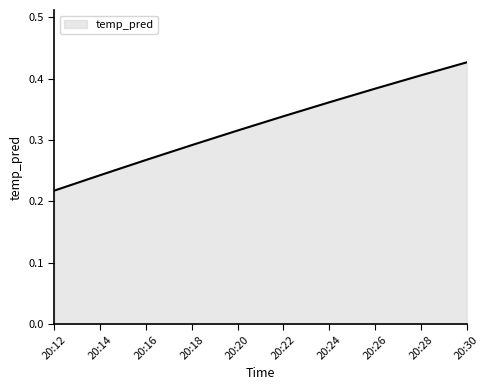

Rank the categories by value from highest to lowest.

20:30, 20:28, 20:26, 20:24, 20:22, 20:20, 20:18, 20:16, 20:14, 20:12